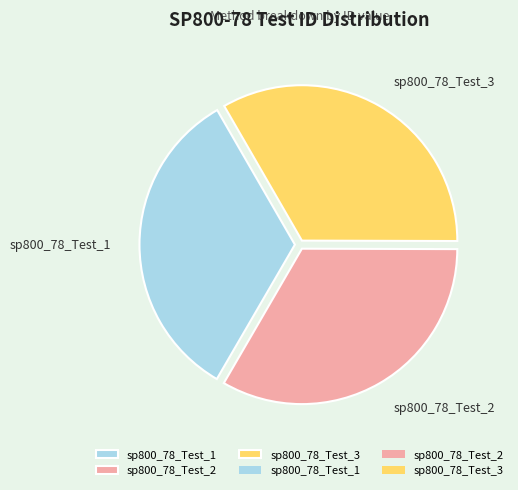

Do sp800_78_Test_1 and sp800_78_Test_3 together represent more than half of the pie?

Yes